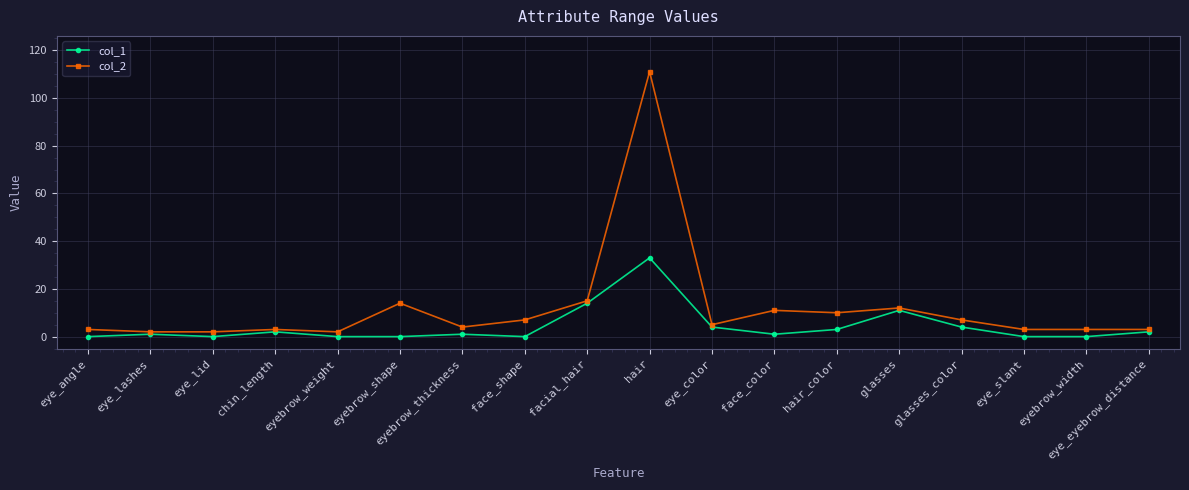

The value of col_2 at glasses_color is 7. True or false?

True